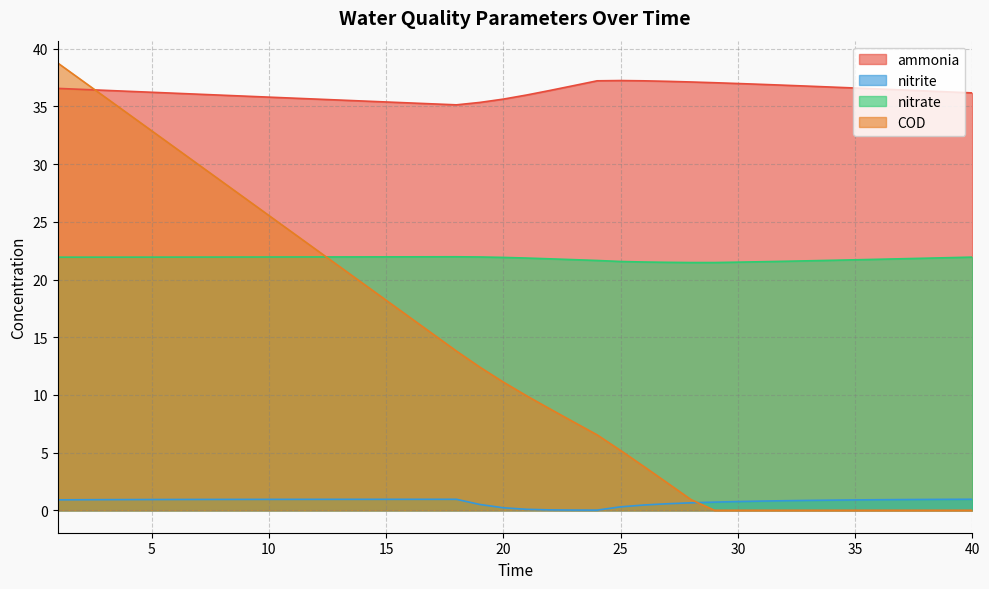

At which label is ammonia closest to 36?

21